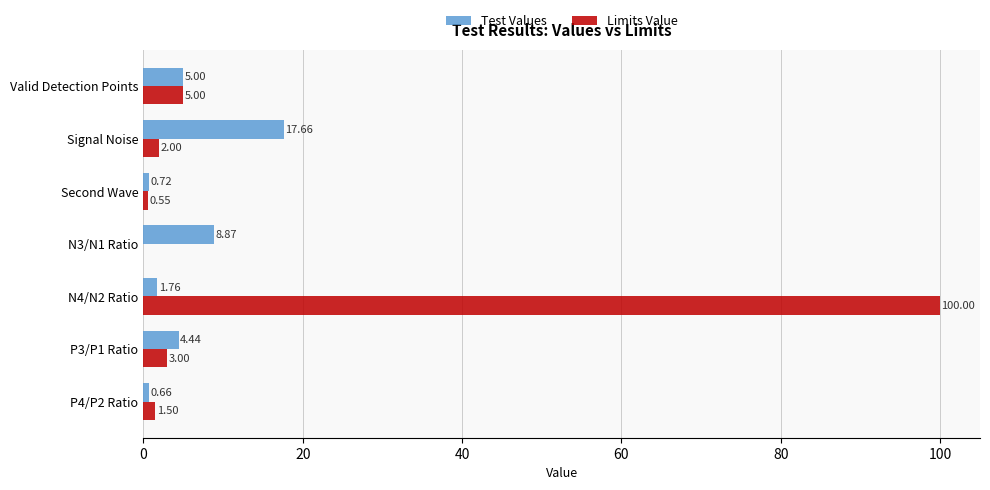

Where is Limits Value nearest to the value 50?

Valid Detection Points